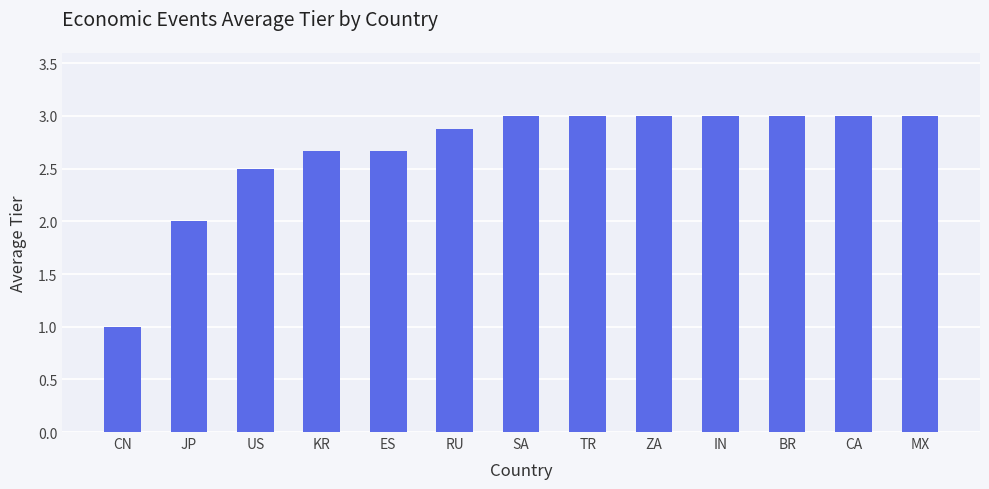

The value at BR is 3.0. True or false?

True